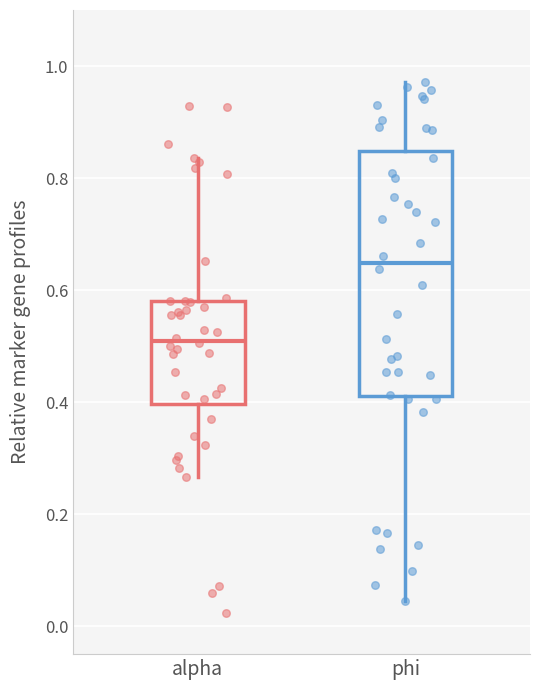

Comparing the boxes themselves (not the whiskers), which one is the tallest?

phi